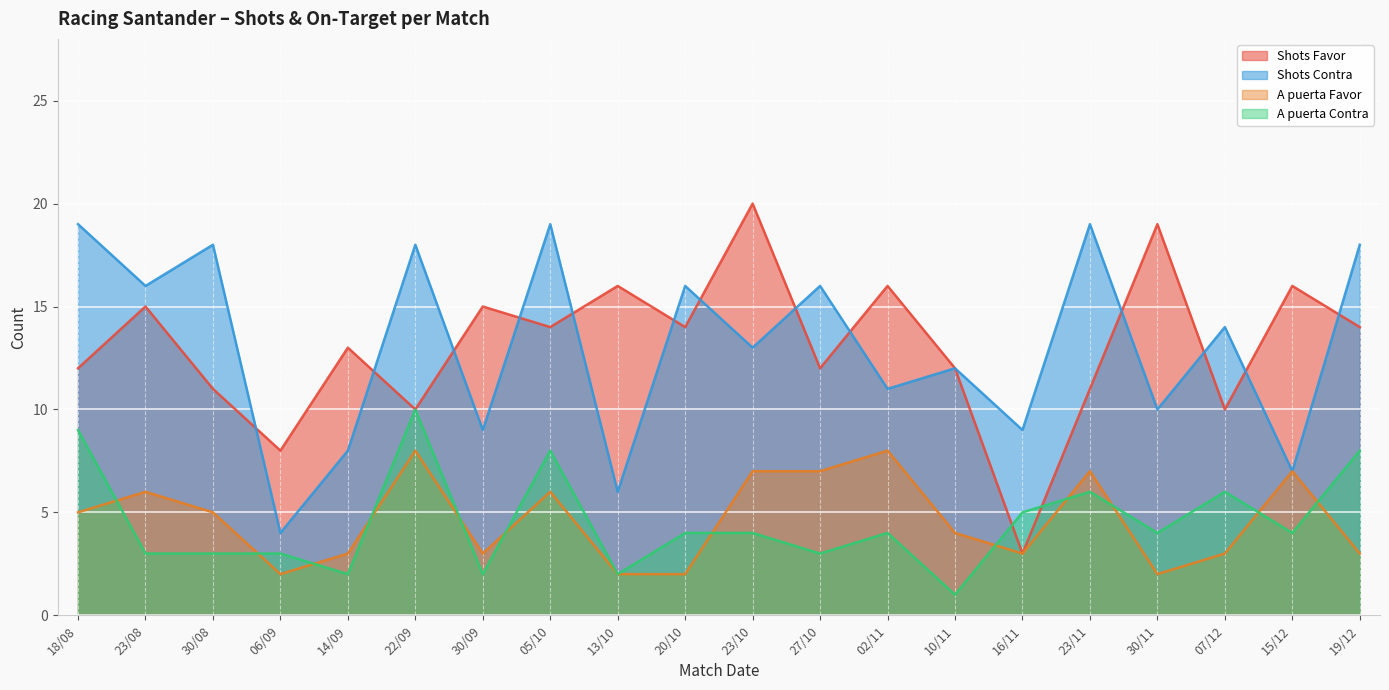

At which label does A puerta Contra reach its peak?

22/09